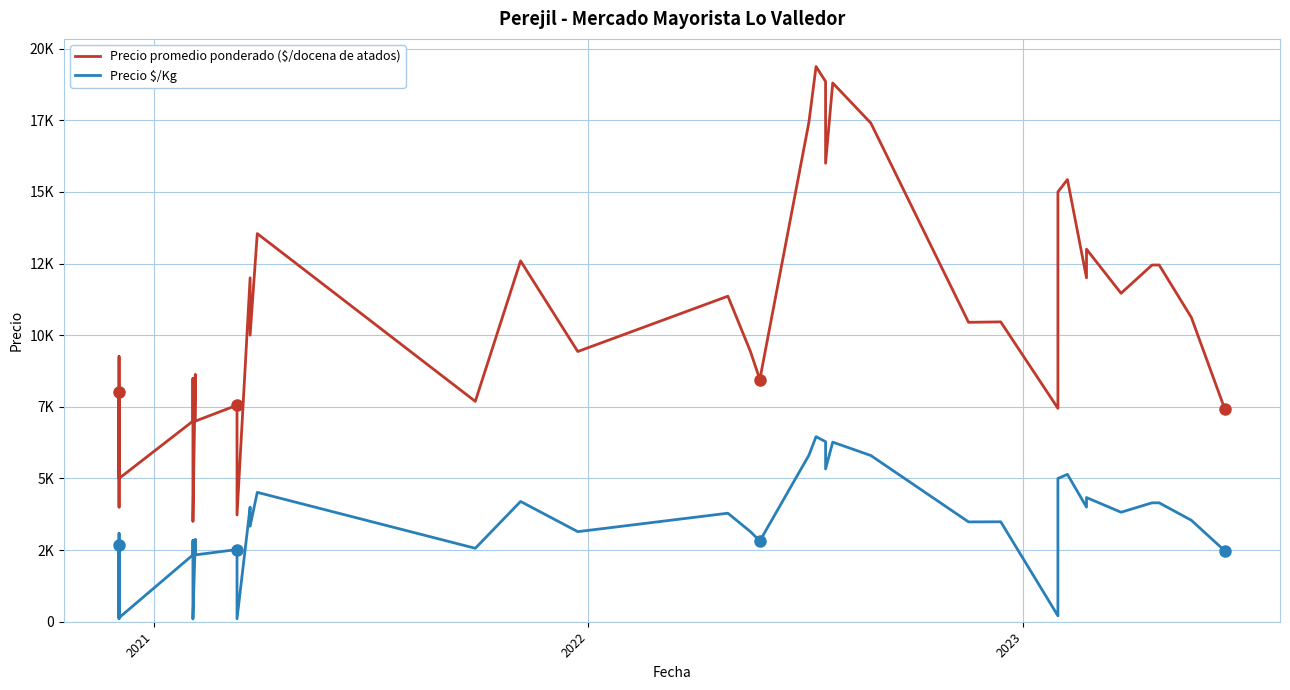

List the series in order of their peak value, highest first.

Precio promedio ponderado ($/docena de atados), Precio \$/Kg